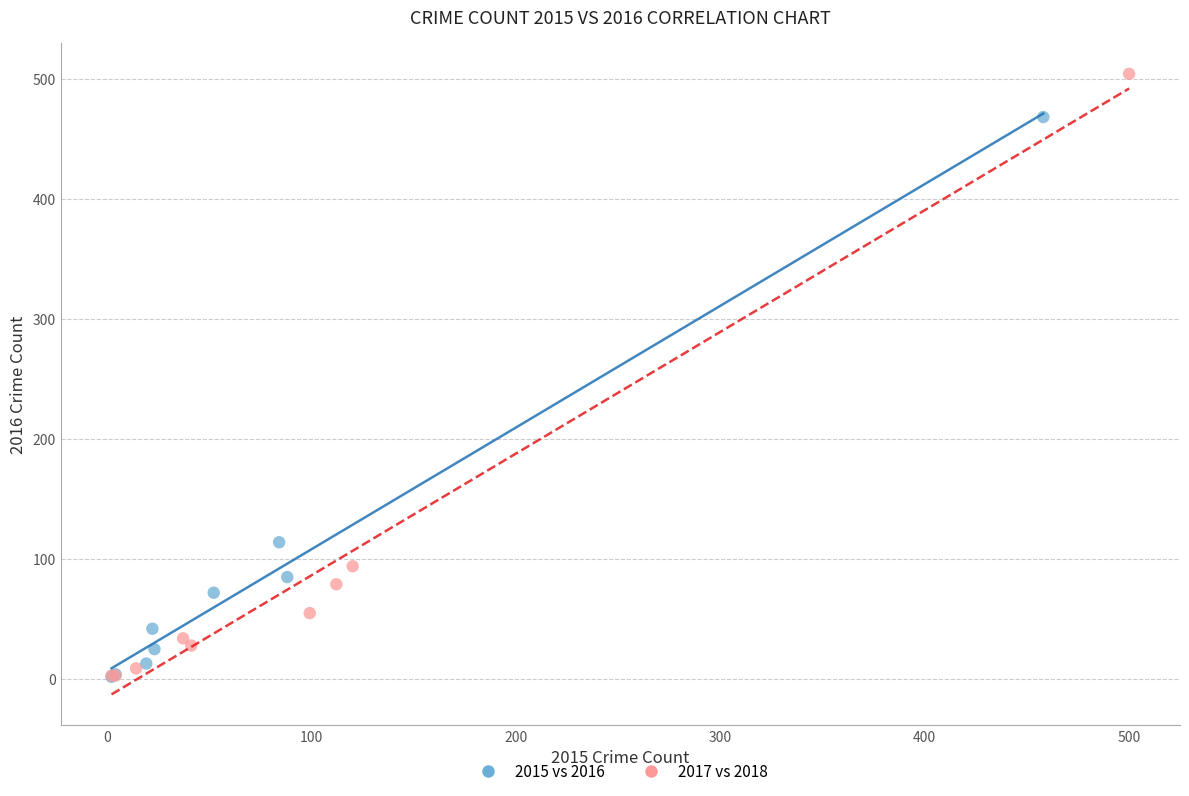

Which series reaches the maximum Y coordinate?

2017 vs 2018